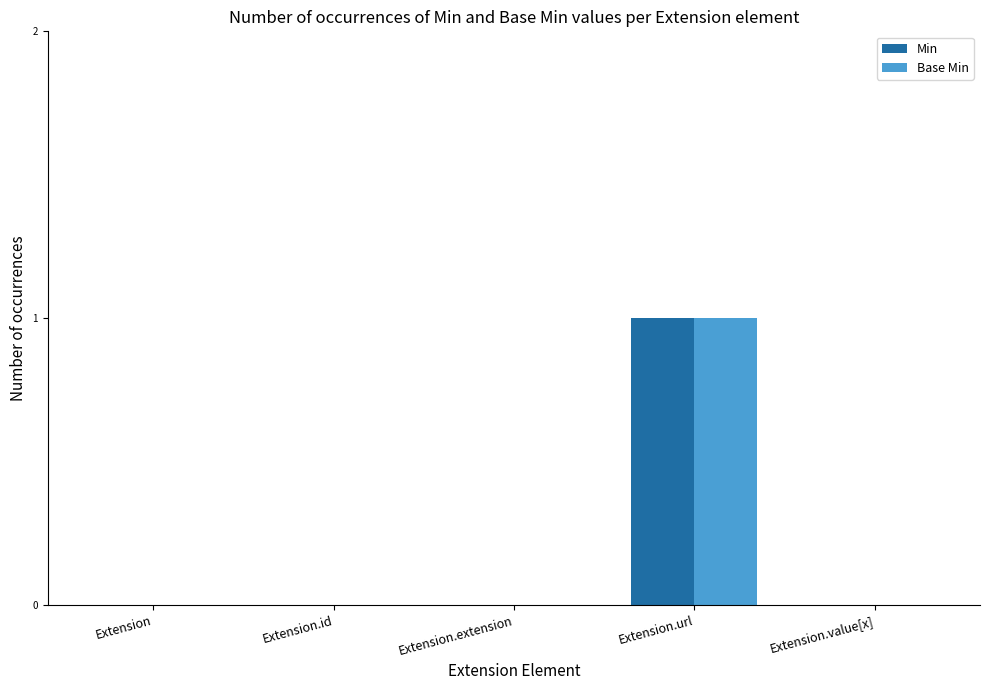

What is the sum of all Base Min values?

1